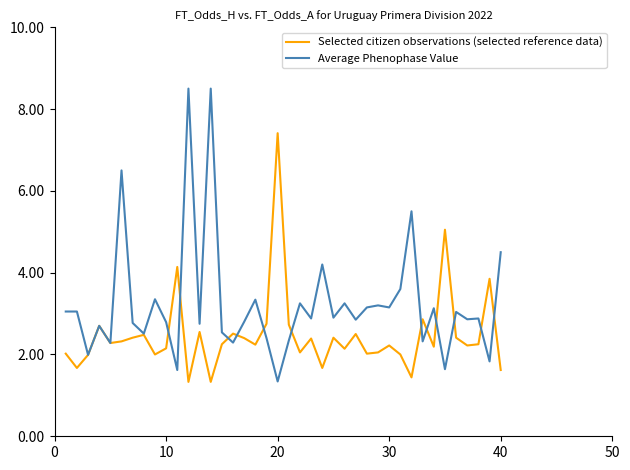

What is the sum of all Average Phenophase Value values?

129.5